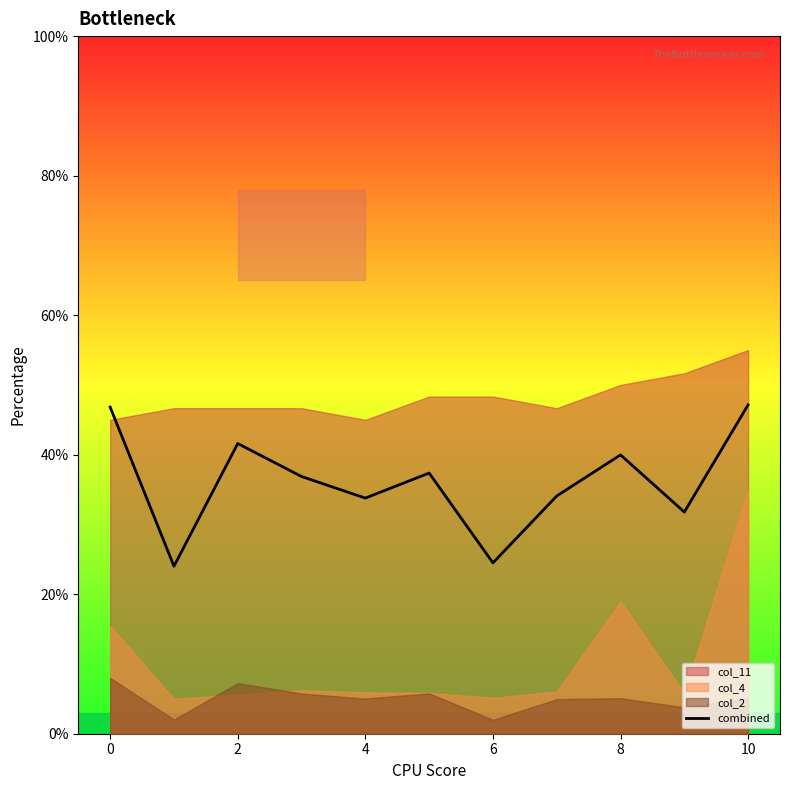

The combined series shows 40.0 at 8. True or false?

True